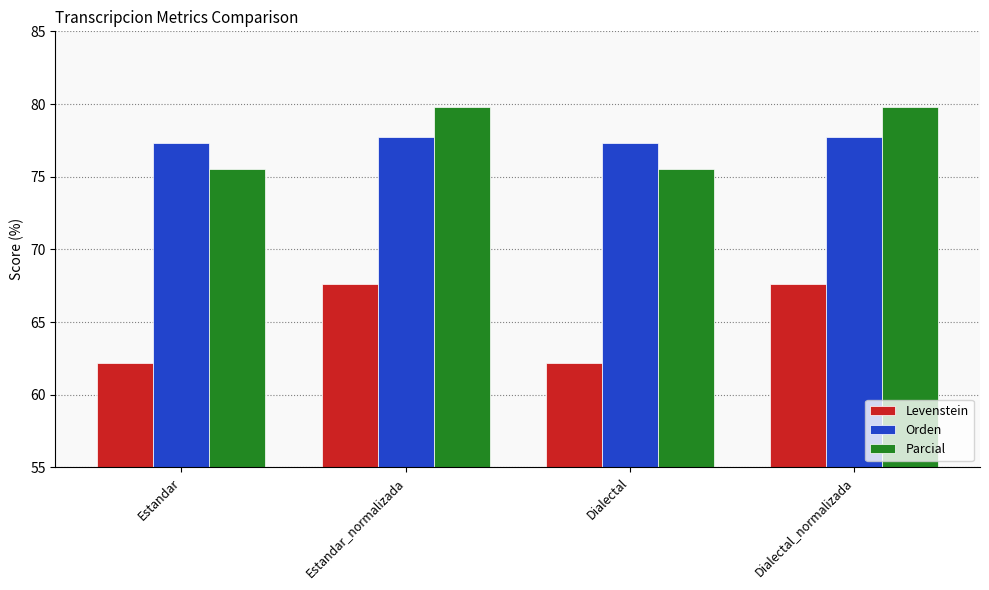

What is the total value across all series at Estandar_normalizada?

225.2